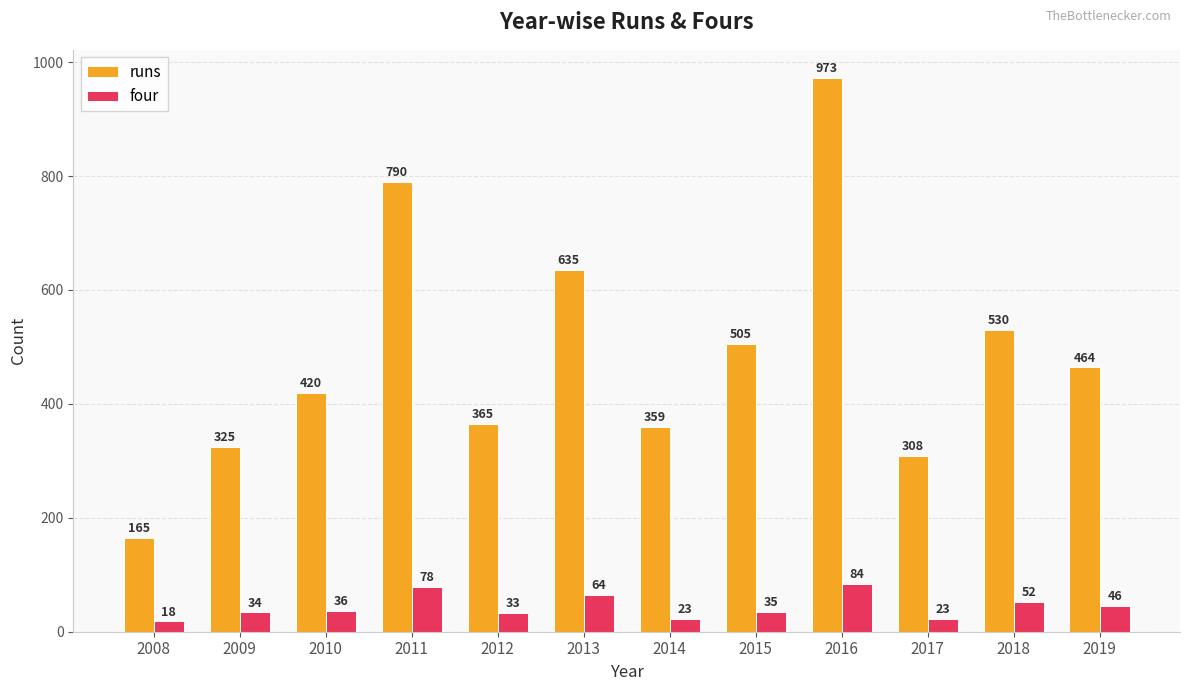

Reading left to right, extract all data points from this chart.

runs: 2008=165	2009=325	2010=420	2011=790	2012=365	2013=635	2014=359	2015=505	2016=973	2017=308	2018=530	2019=464
four: 2008=18	2009=34	2010=36	2011=78	2012=33	2013=64	2014=23	2015=35	2016=84	2017=23	2018=52	2019=46